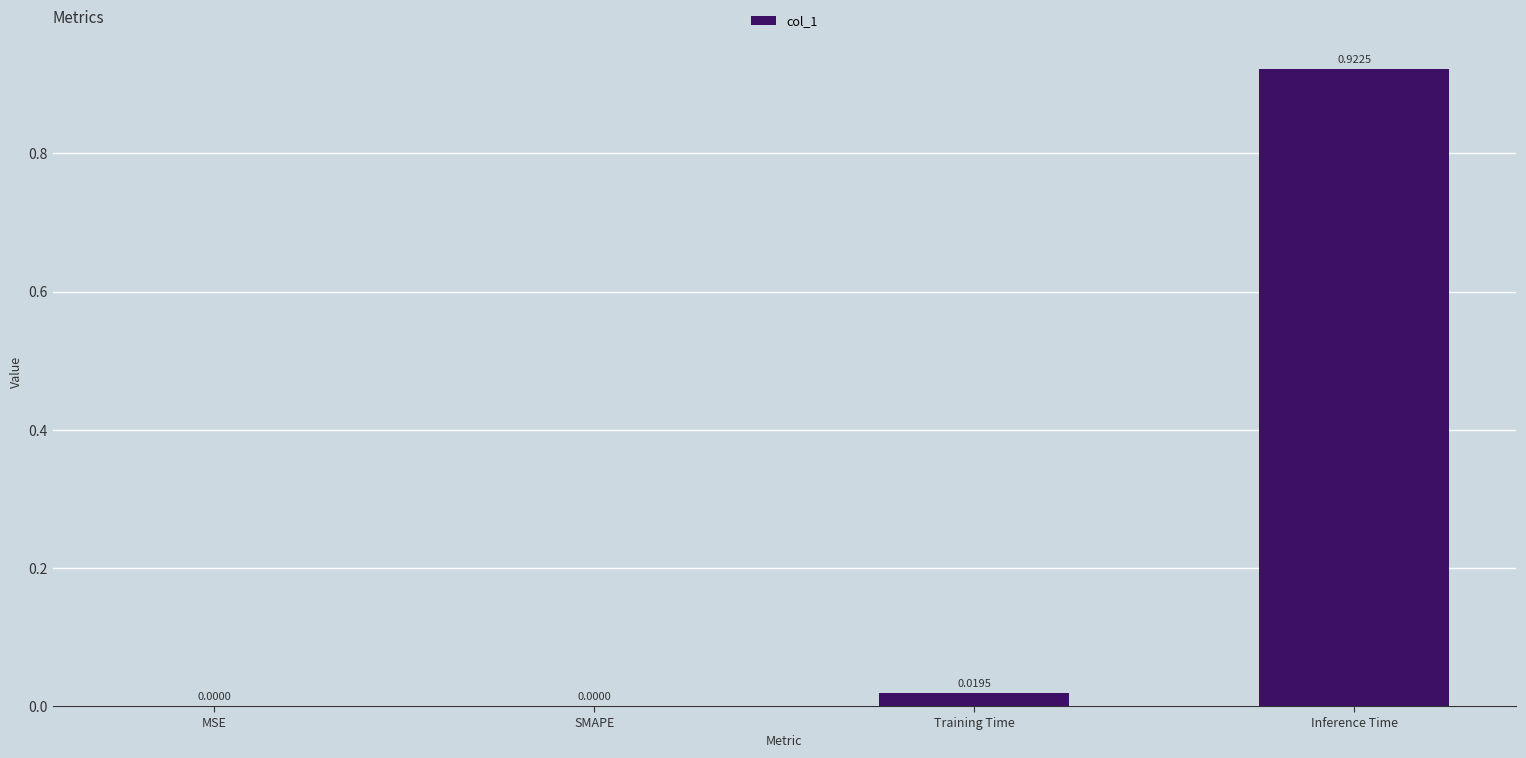

Which has a higher value, Inference Time or Training Time?

Inference Time